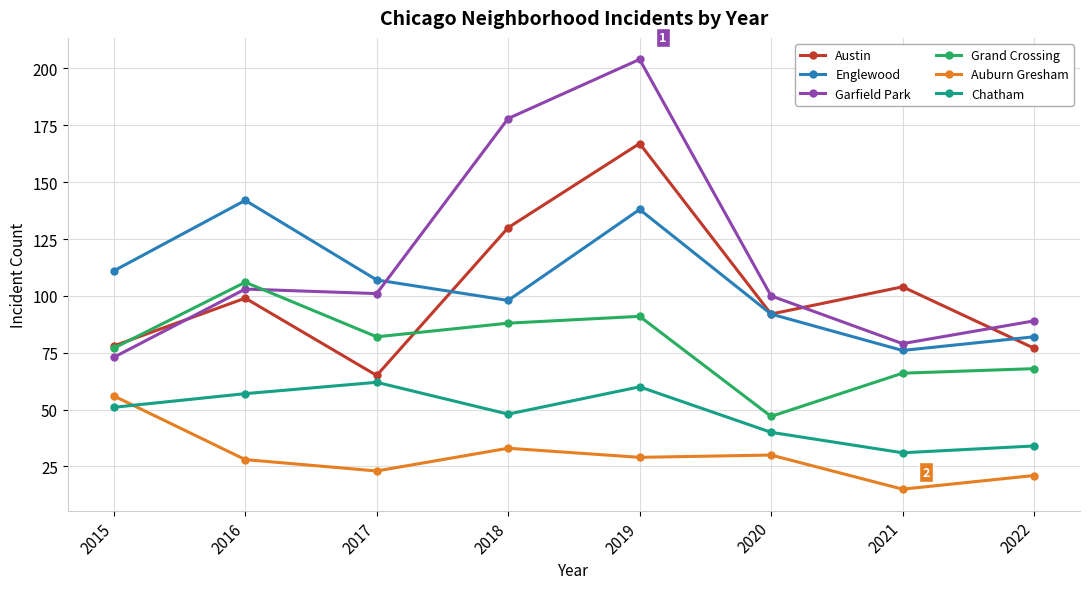

Reading right to left, list all the values displayed in this chart.

Austin: 2022=77	2021=104	2020=92	2019=167	2018=130	2017=65	2016=99	2015=78
Englewood: 2022=82	2021=76	2020=92	2019=138	2018=98	2017=107	2016=142	2015=111
Garfield Park: 2022=89	2021=79	2020=100	2019=204	2018=178	2017=101	2016=103	2015=73
Grand Crossing: 2022=68	2021=66	2020=47	2019=91	2018=88	2017=82	2016=106	2015=77
Auburn Gresham: 2022=21	2021=15	2020=30	2019=29	2018=33	2017=23	2016=28	2015=56
Chatham: 2022=34	2021=31	2020=40	2019=60	2018=48	2017=62	2016=57	2015=51